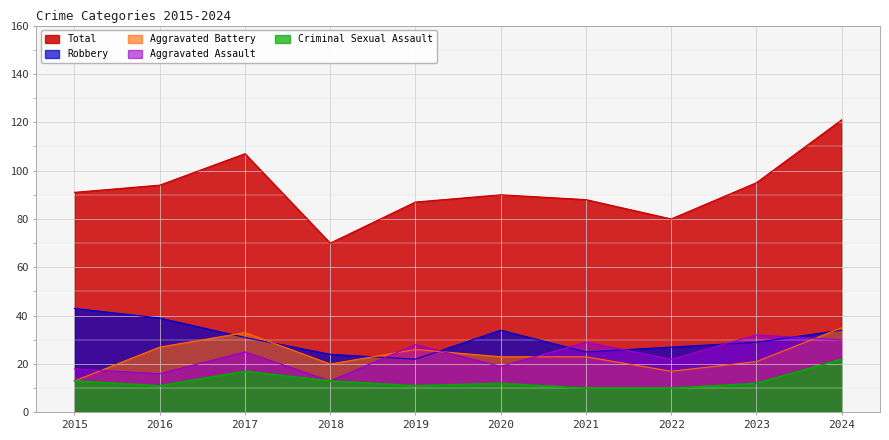

What are all the series names shown in the legend?

Total, Robbery, Aggravated Battery, Aggravated Assault, Criminal Sexual Assault